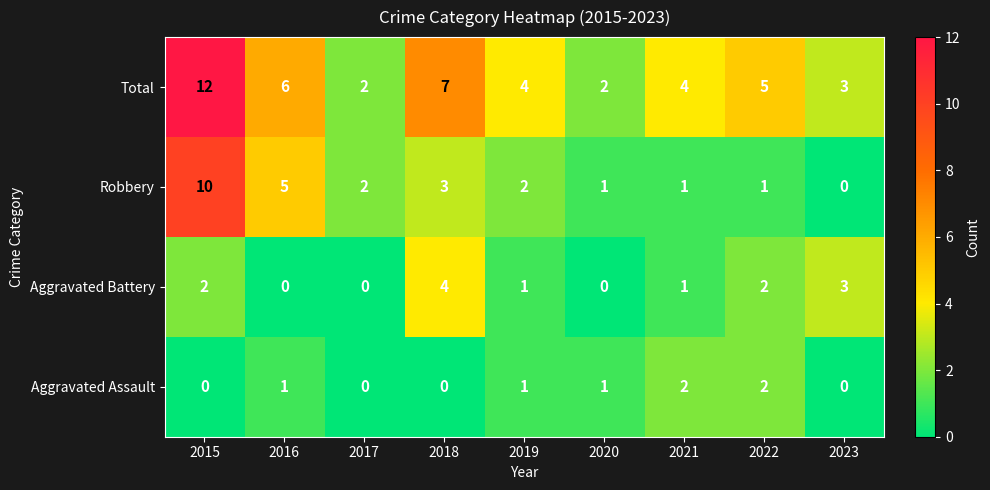

The value of Total at 2018 is 7. True or false?

True